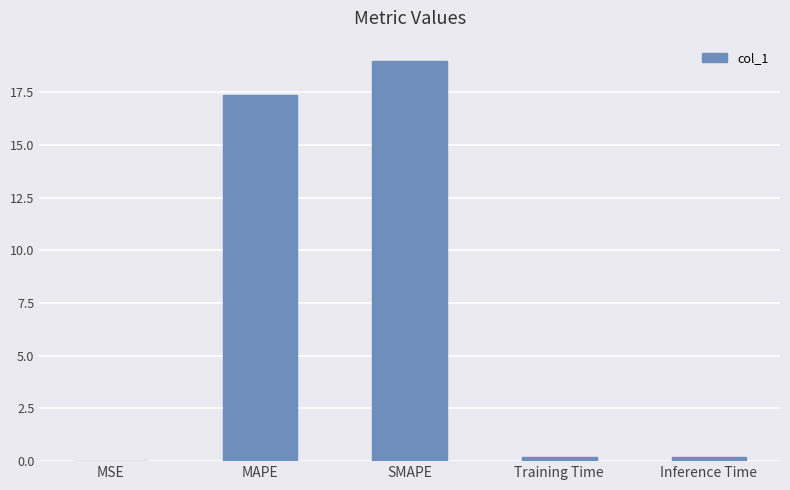

The value at MAPE is 29.8. True or false?

False